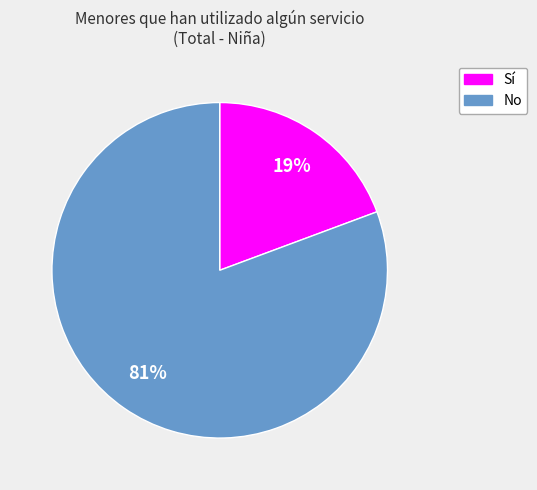

To the nearest percent, what is the average slice percentage?

50%